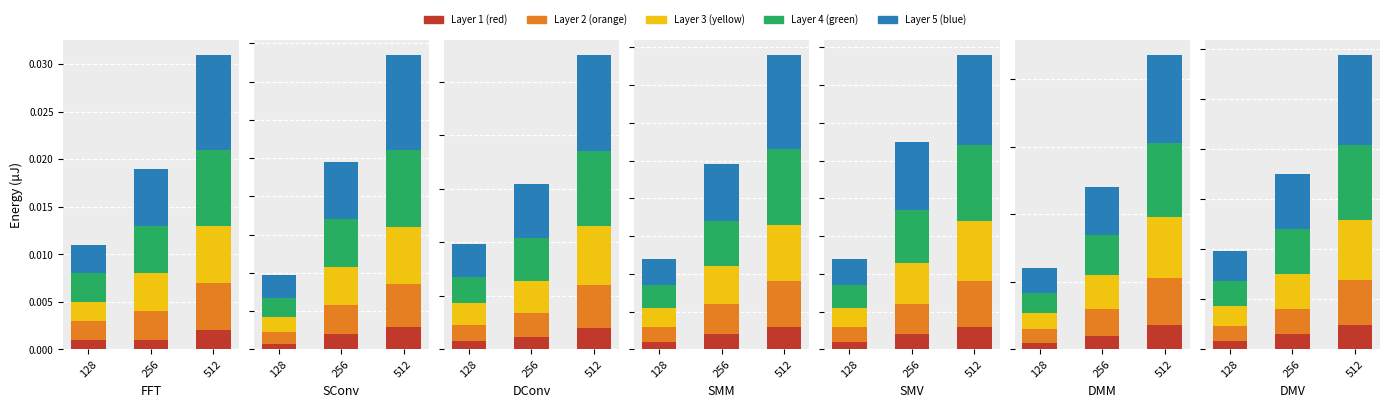

Which series has the largest range (max minus min)?

Layer 5 (blue)